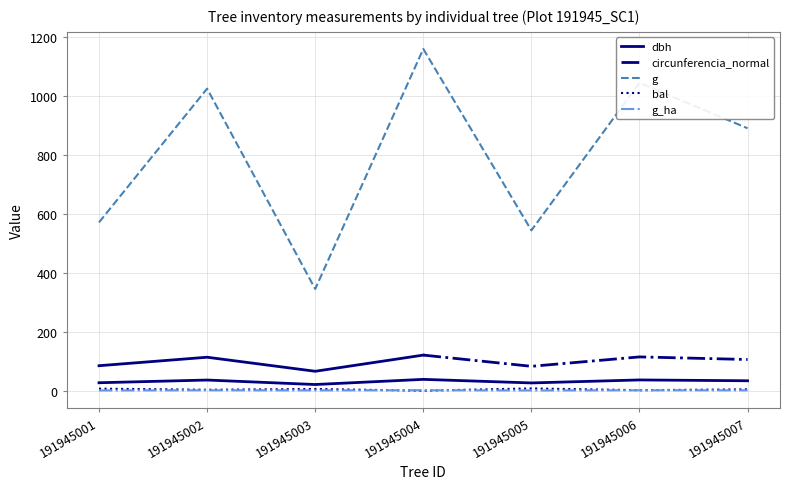

The value of bal at 191945007 is 4.6. True or false?

True